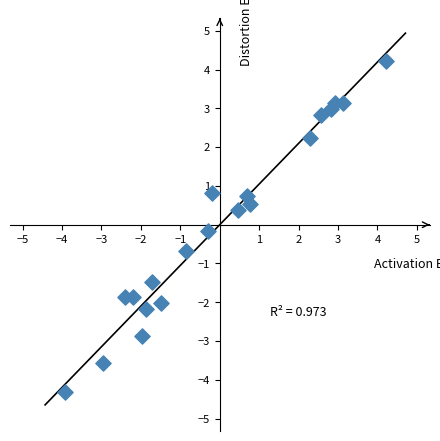

What is the range of X values (max minus min)?

8.1